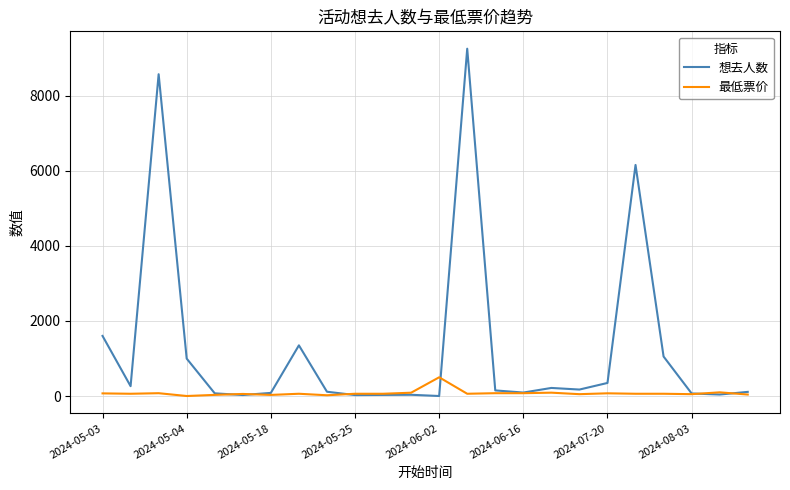

Which series has the widest spread of values?

想去人数